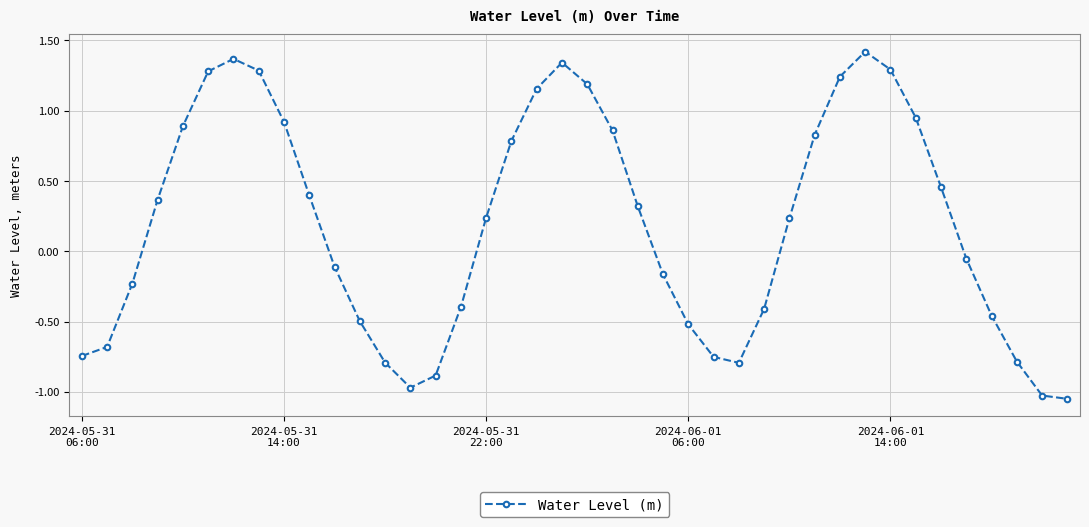

How many points are higher than both their immediate neighbors (excluding endpoints)?

3